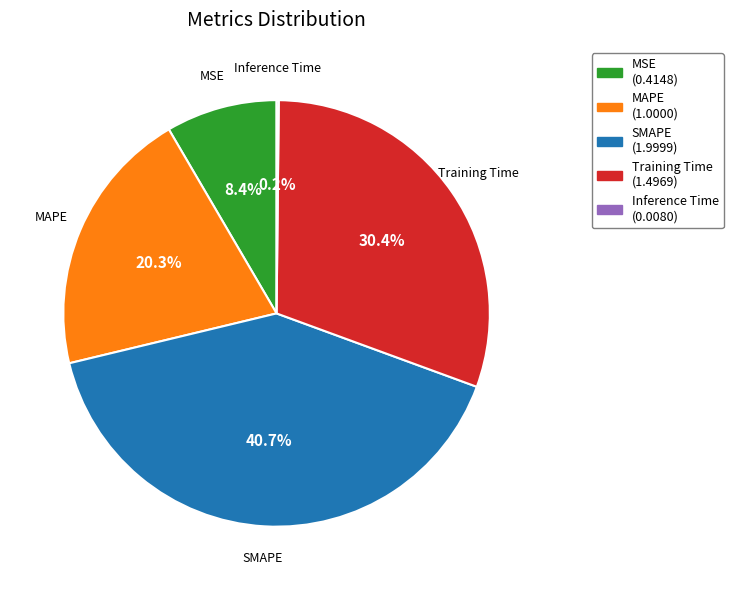

To the nearest percent, what portion does Training Time represent?

30%